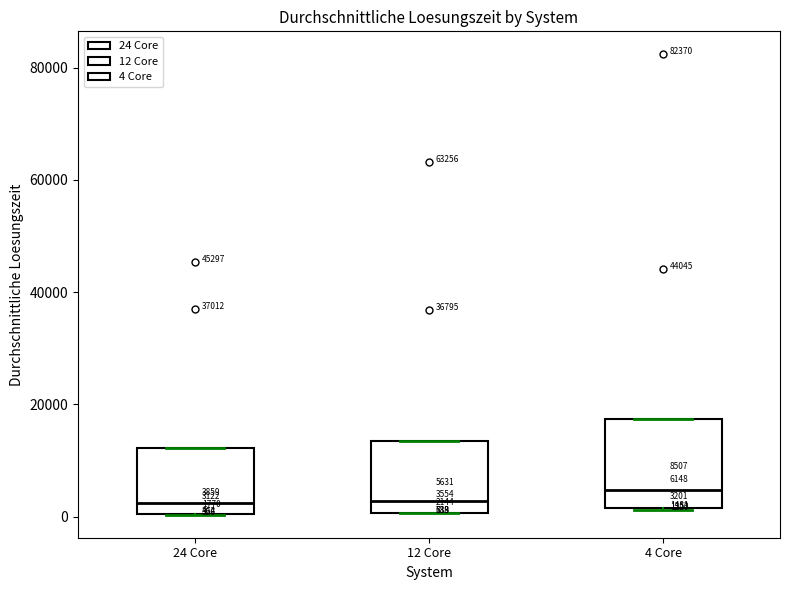

Comparing the boxes themselves (not the whiskers), which one is the tallest?

4 Core